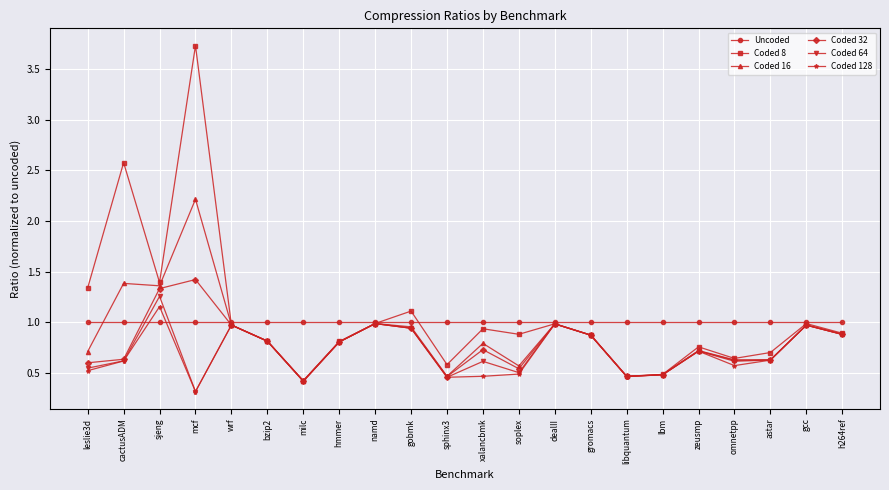

Does the chart have visible grid lines?

Yes